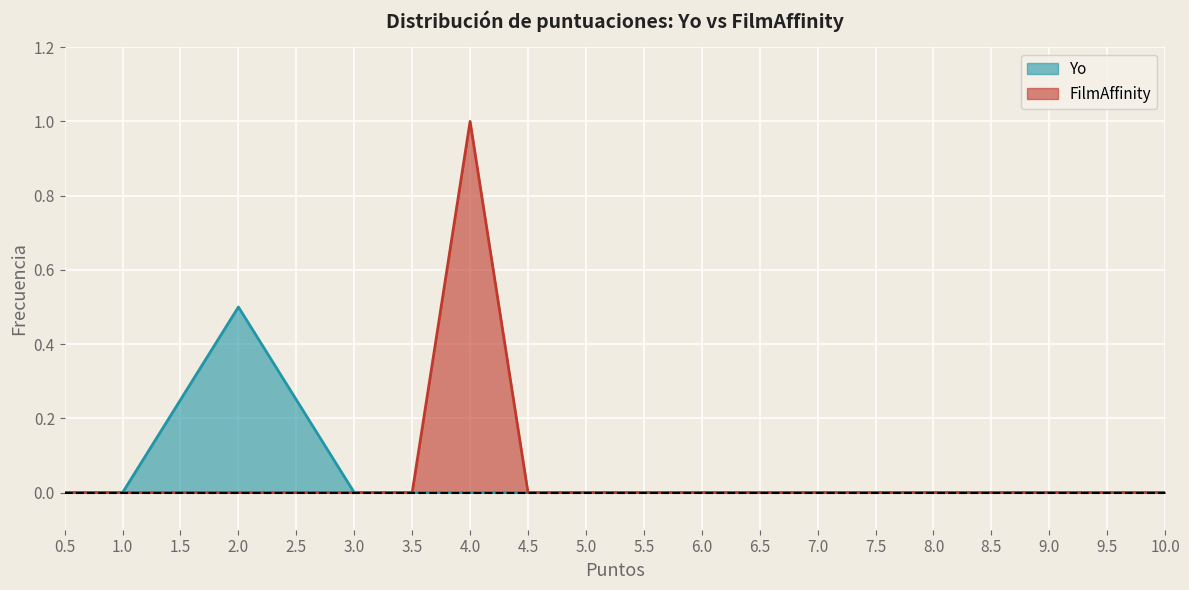

At which label does Yo reach its minimum?

0.5